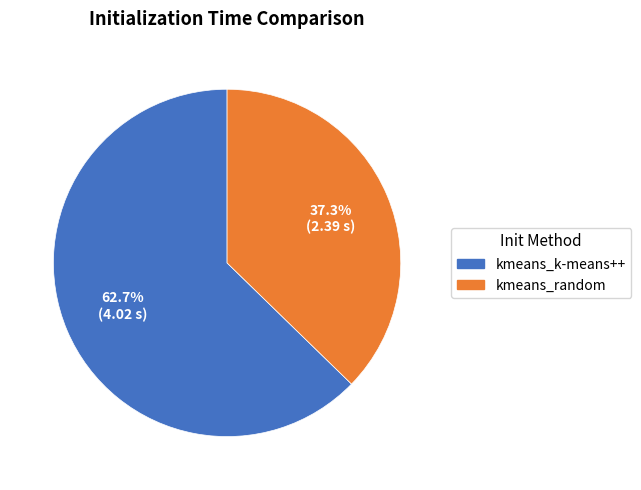

Between kmeans_random and kmeans_k-means++, which is larger?

kmeans_k-means++